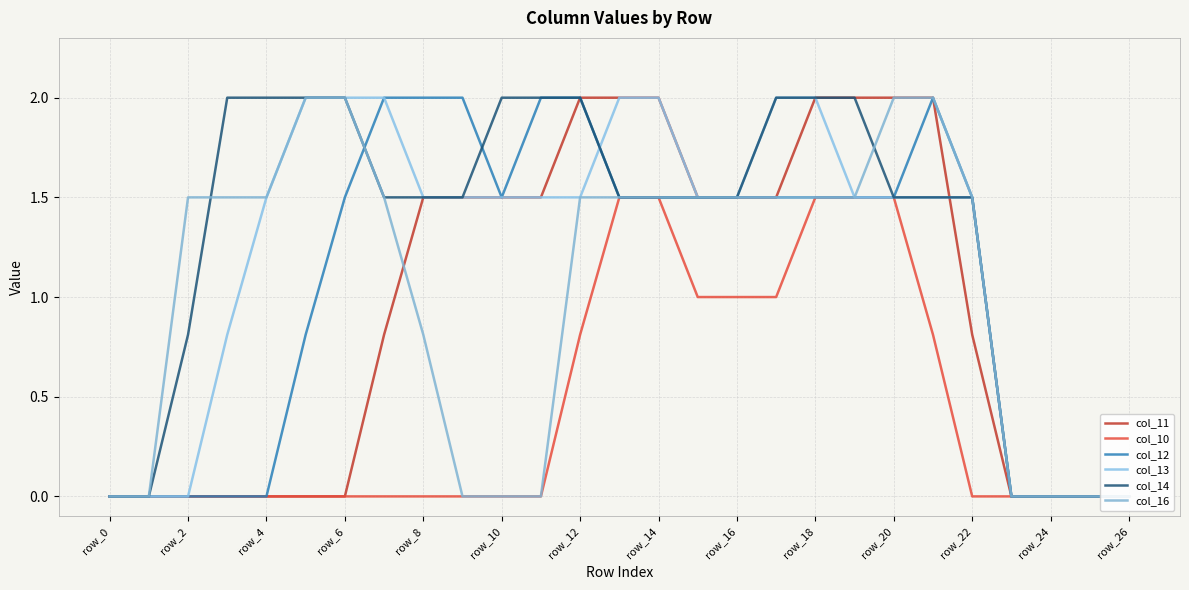

What are all the series names shown in the legend?

col_11, col_10, col_12, col_13, col_14, col_16